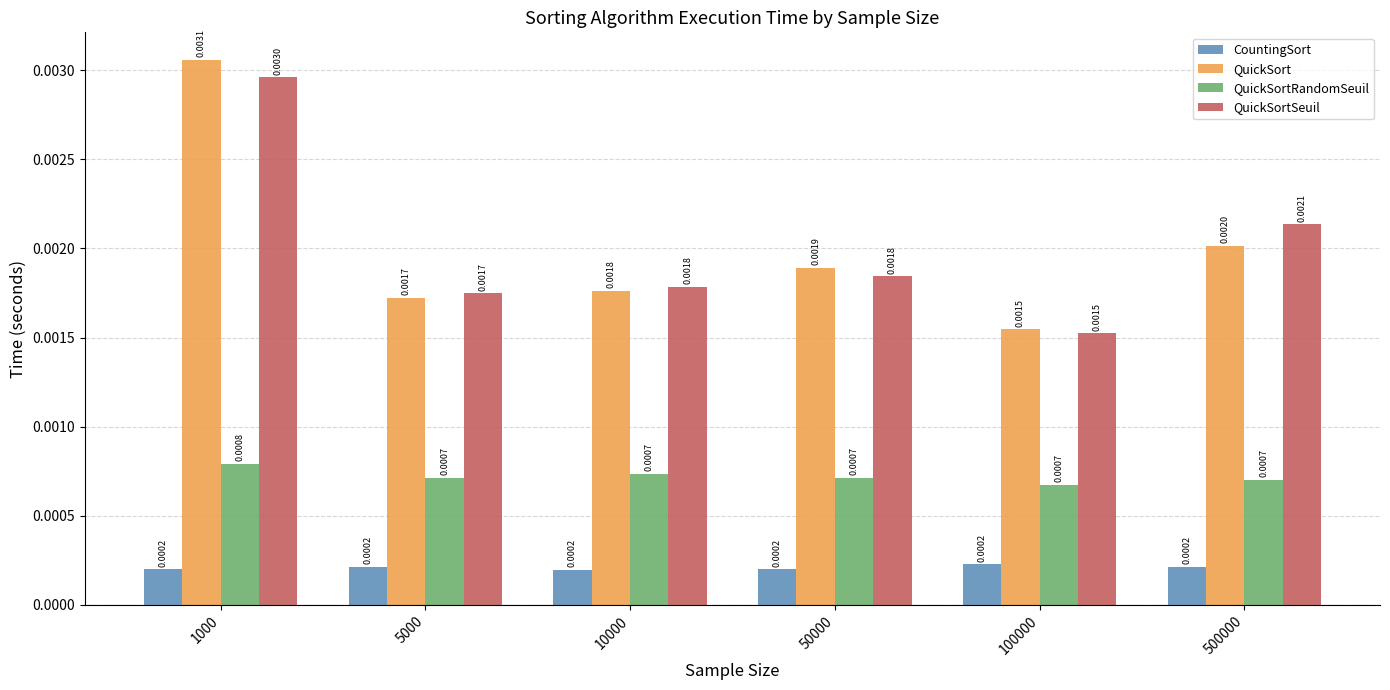

At how many categories does at least one series exceed 0?

6